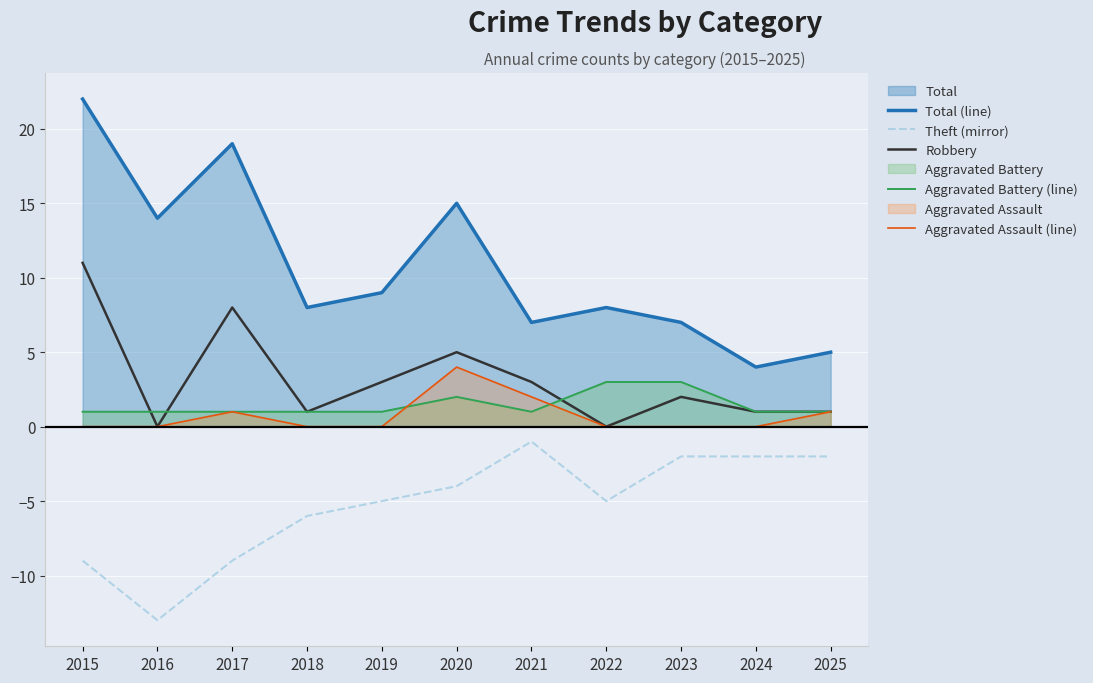

How many Aggravated Battery (line) values are between 1 and 2?

9